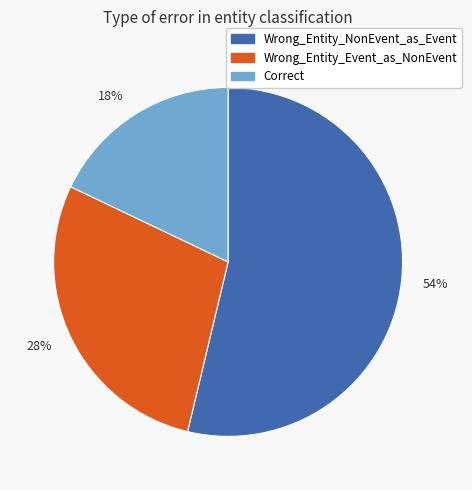

Do 28% and 54% together represent more than half of the pie?

Yes